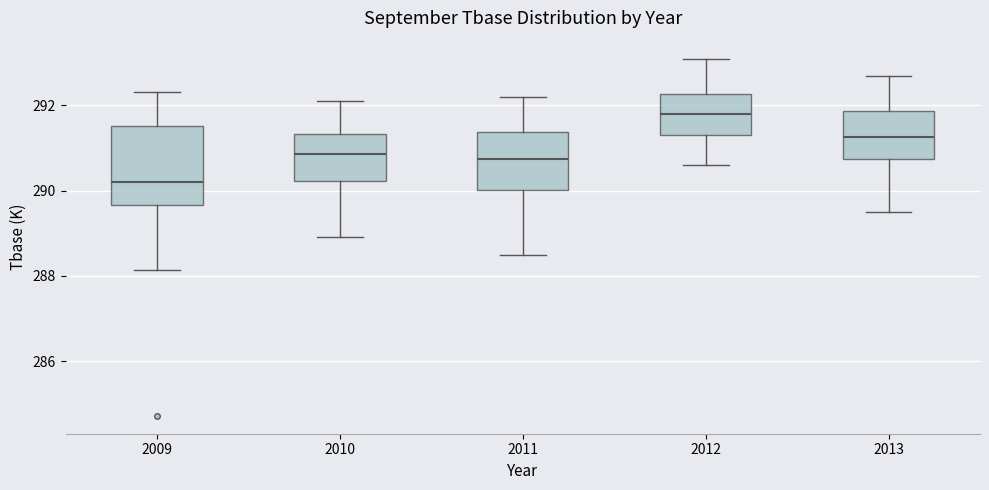

Reading left to right, transcribe this box plot: for each box, give where its median line is, the range the box spans, and where its two whiskers end, as read against the y-axis. The values are not printed on the chart, so give them approximately, as read against the axis.

2009: median 290.2, box 289.6 to 291.6, whiskers 288.2 to 292.4
2010: median 290.8, box 290.2 to 291.4, whiskers 289.0 to 292.2
2011: median 290.8, box 290.0 to 291.4, whiskers 288.6 to 292.2
2012: median 291.8, box 291.4 to 292.2, whiskers 290.6 to 293.2
2013: median 291.2, box 290.8 to 291.8, whiskers 289.6 to 292.8